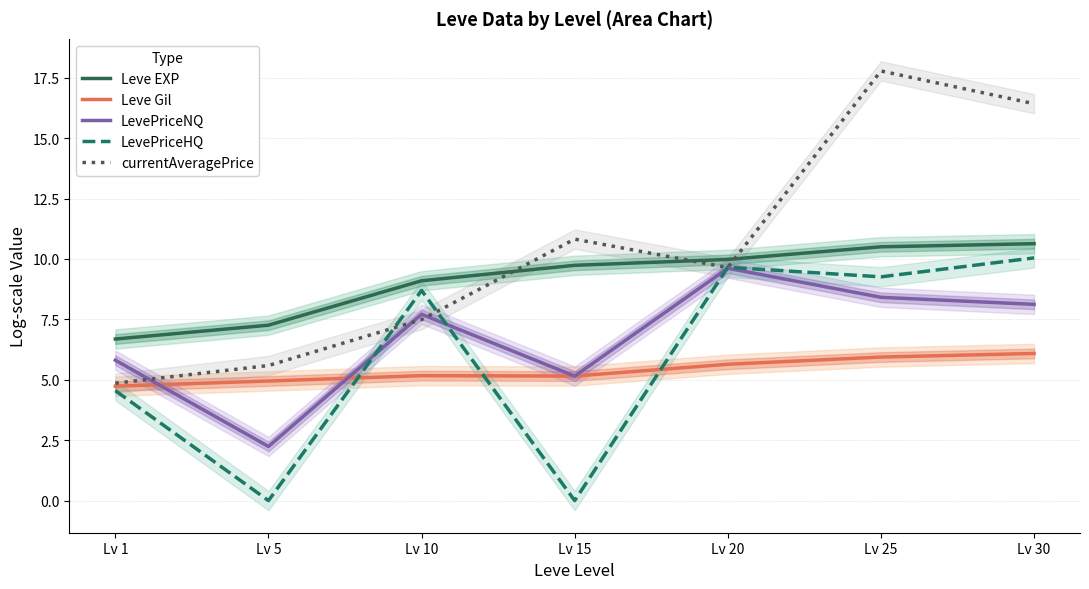

Rank the categories by LevePriceNQ value from highest to lowest.

Lv 20, Lv 25, Lv 30, Lv 10, Lv 1, Lv 15, Lv 5